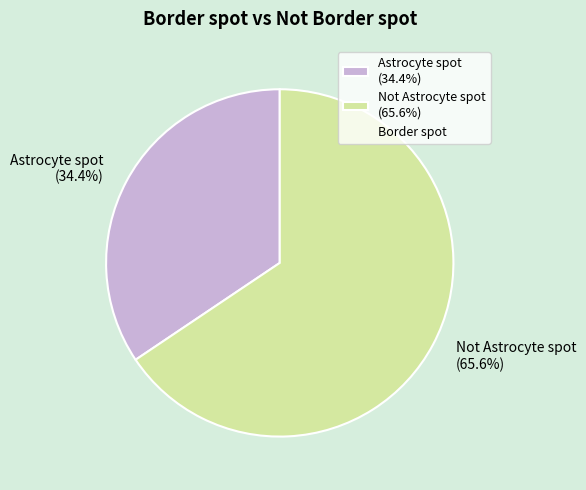

To the nearest percent, what is the combined percentage of Not Astrocyte spot and Astrocyte spot?

100%